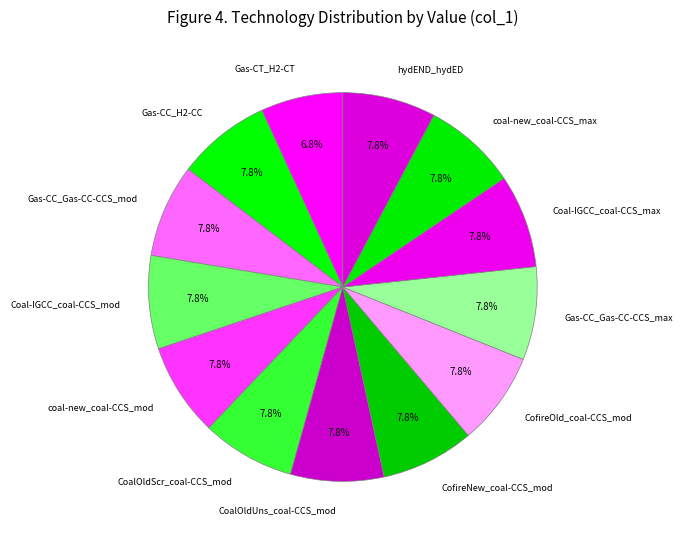

Which slice is the smallest?

Gas-CT_H2-CT